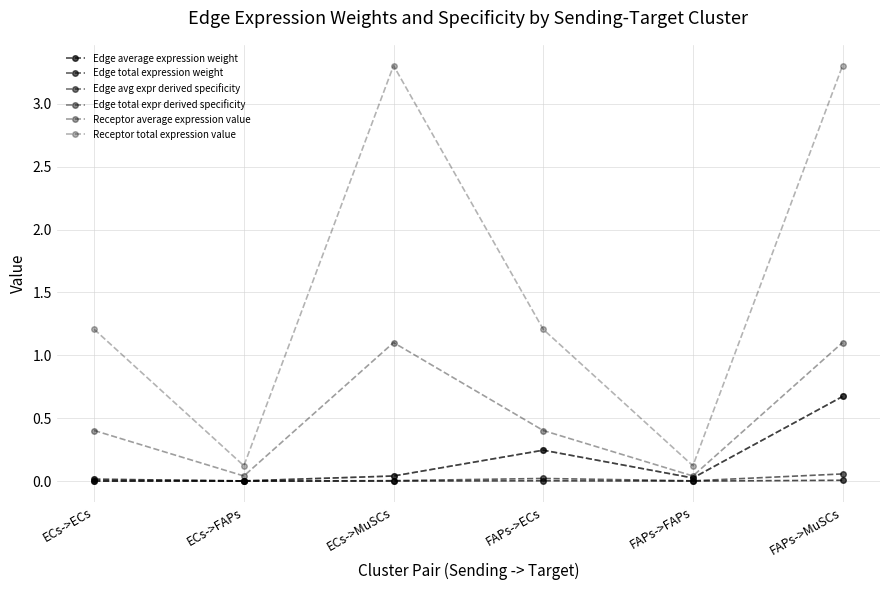

Does the chart have visible grid lines?

Yes